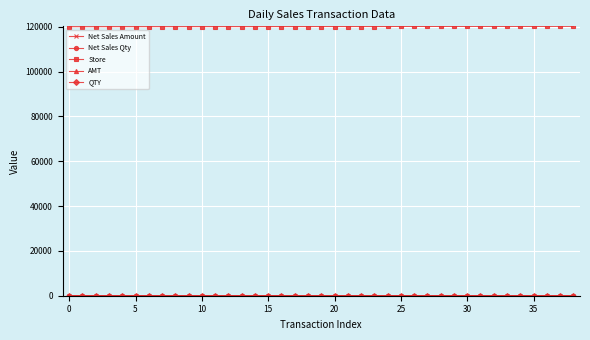

Does the chart have visible grid lines?

Yes